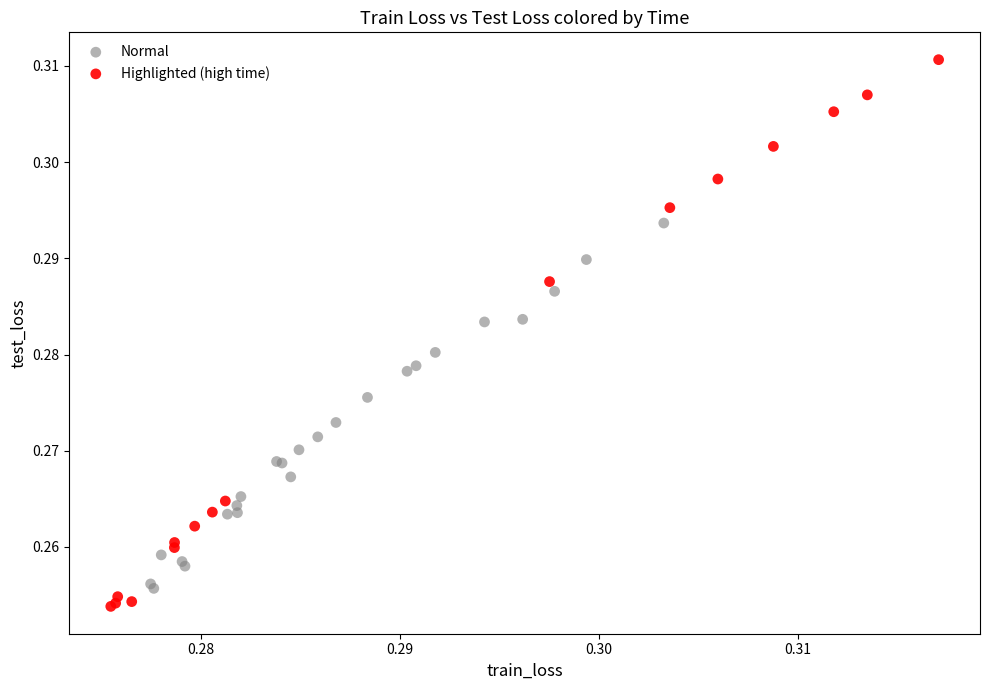

Which series contains the highest Y value?

Highlighted (high time)